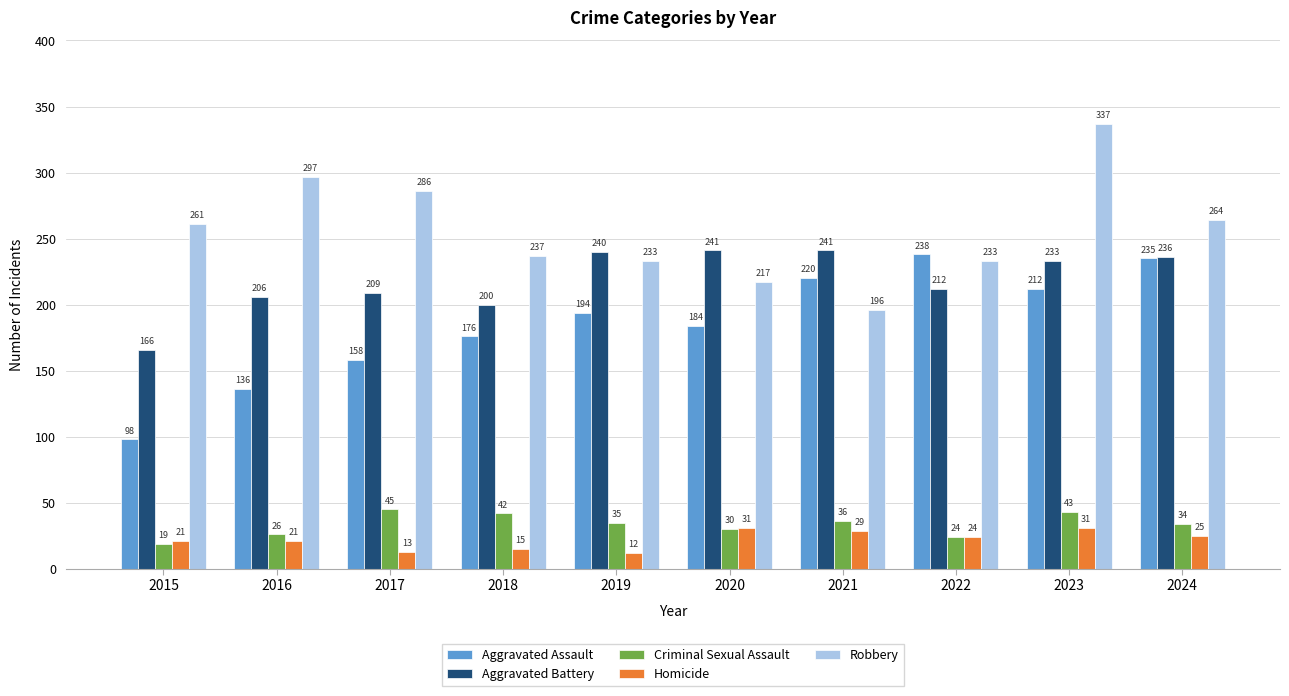

Reading left to right, transcribe all the data shown in this chart.

Aggravated Assault: 98	136	158	176	194	184	220	238	212	235
Aggravated Battery: 166	206	209	200	240	241	241	212	233	236
Criminal Sexual Assault: 19	26	45	42	35	30	36	24	43	34
Homicide: 21	21	13	15	12	31	29	24	31	25
Robbery: 261	297	286	237	233	217	196	233	337	264